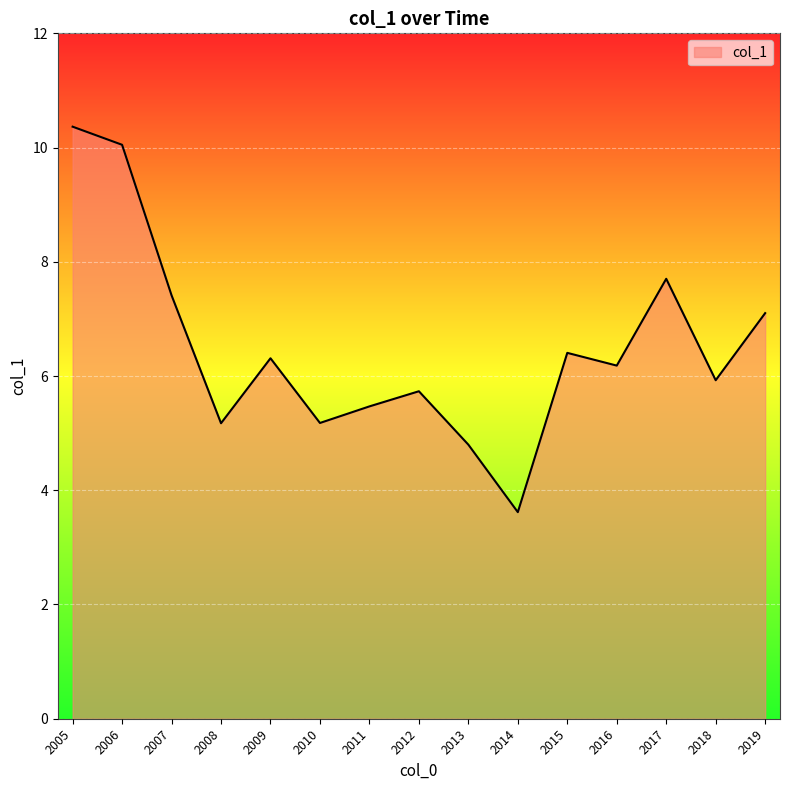

What is the change in value from 2009 to 2013?

-1.5